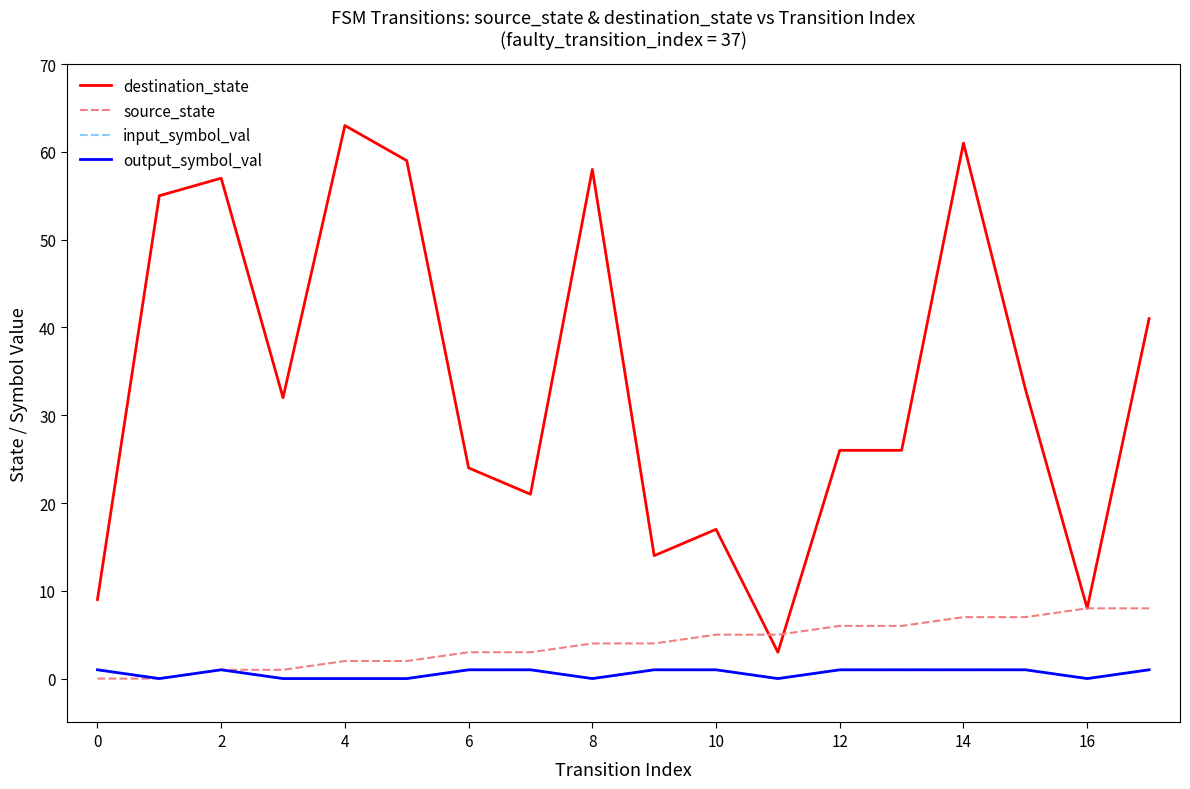

Does the chart have visible grid lines?

No